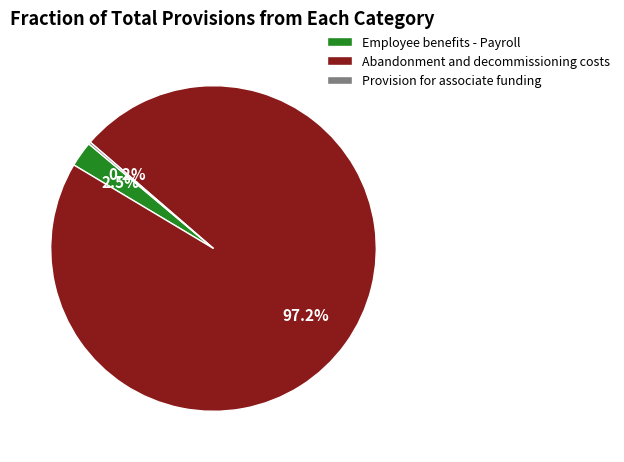

What is the majority slice?

Abandonment and decommissioning costs